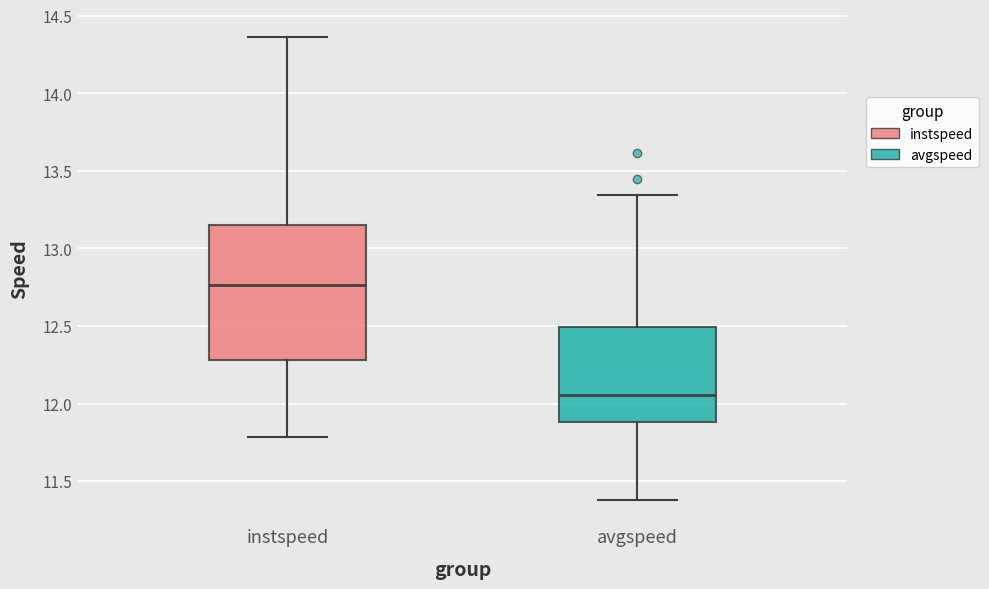

Reading left to right, transcribe this box plot: for each box, give where its median line is, the range the box spans, and where its two whiskers end, as read against the y-axis. The values are not printed on the chart, so give them approximately, as read against the axis.

instspeed: median 12.75, box 12.30 to 13.15, whiskers 11.80 to 14.35
avgspeed: median 12.05, box 11.90 to 12.50, whiskers 11.40 to 13.35